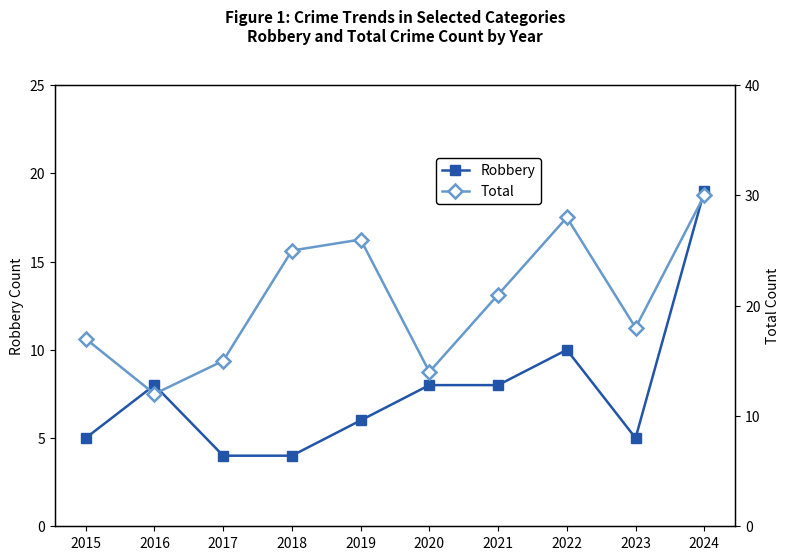

Reading right to left, extract all data points from this chart.

Robbery: 2024=19	2023=5	2022=10	2021=8	2020=8	2019=6	2018=4	2017=4	2016=8	2015=5
Total: 2024=30	2023=18	2022=28	2021=21	2020=14	2019=26	2018=25	2017=15	2016=12	2015=17